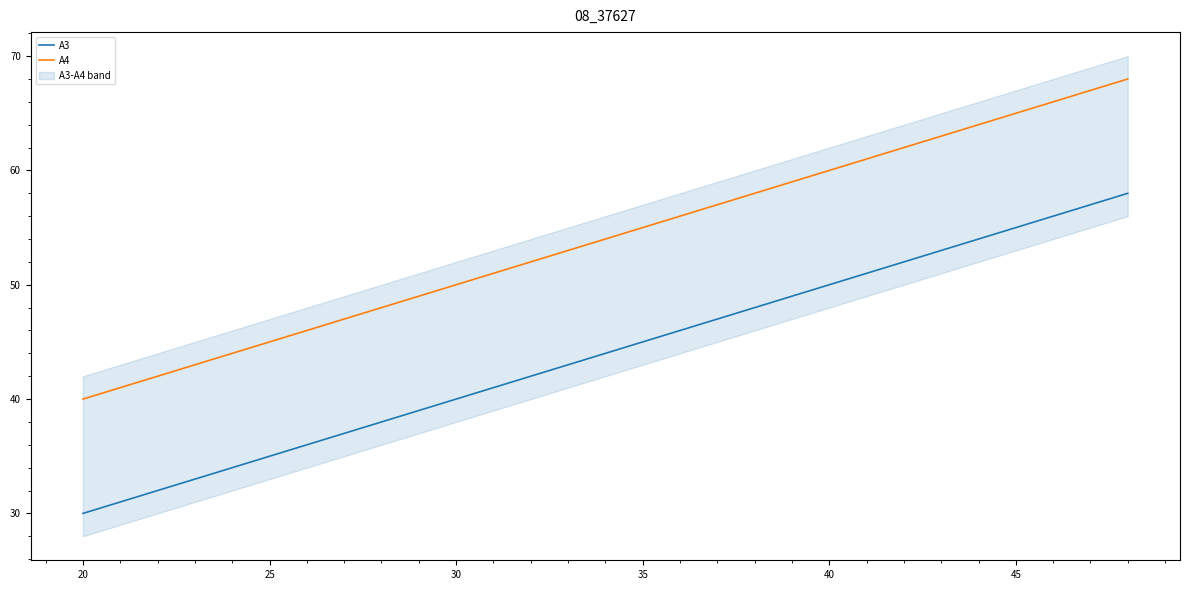

Which series has the largest total across all categories?

A4